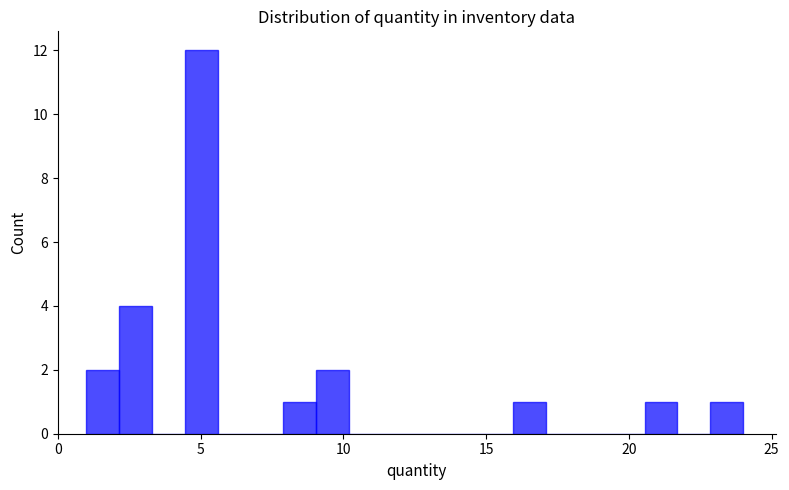

Read against the x-axis, roughly where is the centre of the tallest bar?

5.0